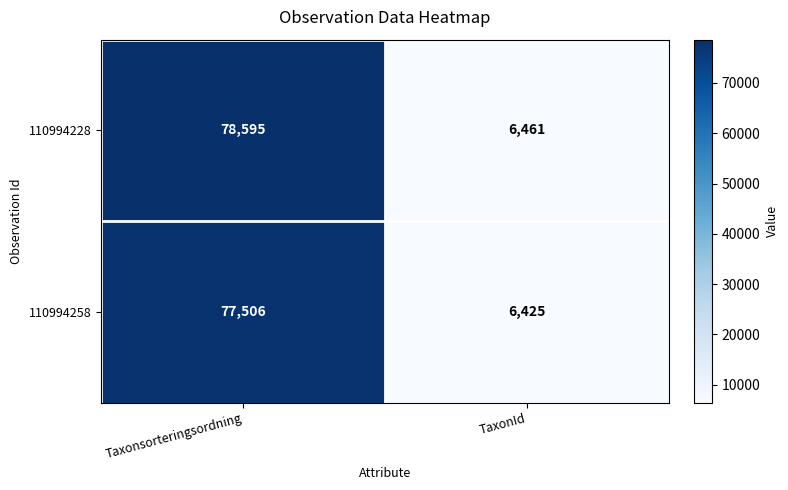

List the series in order of their peak value, highest first.

110994228, 110994258